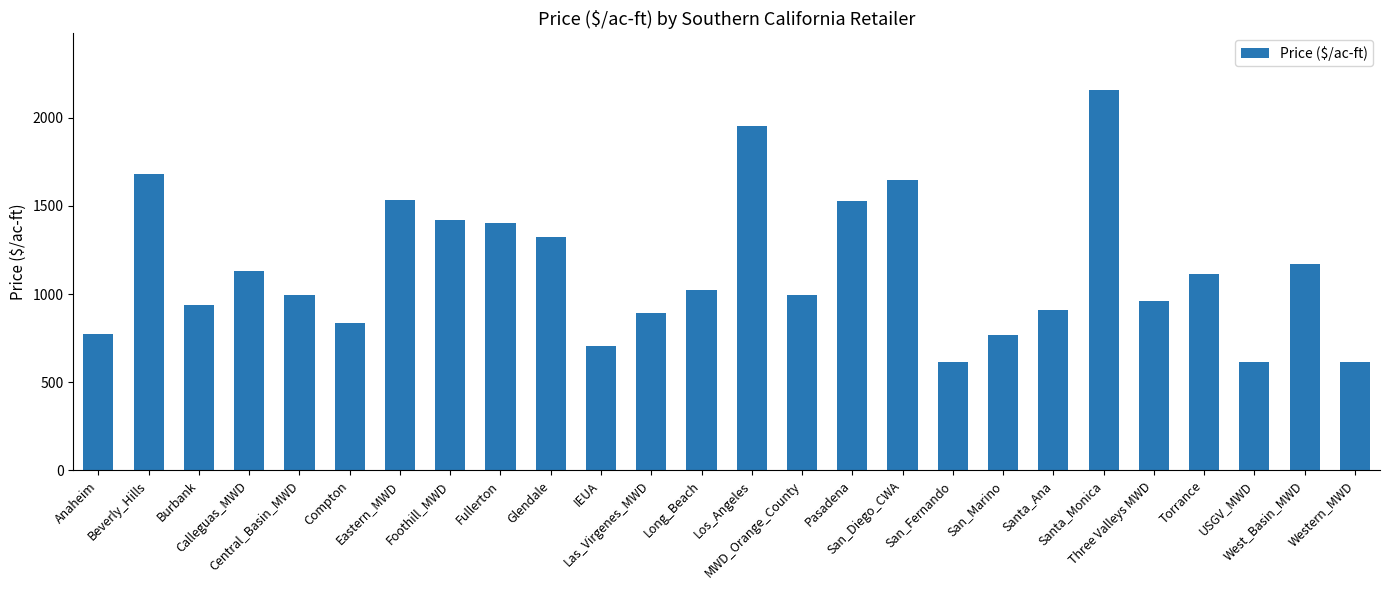

What is the maximum value shown in the chart?

2156